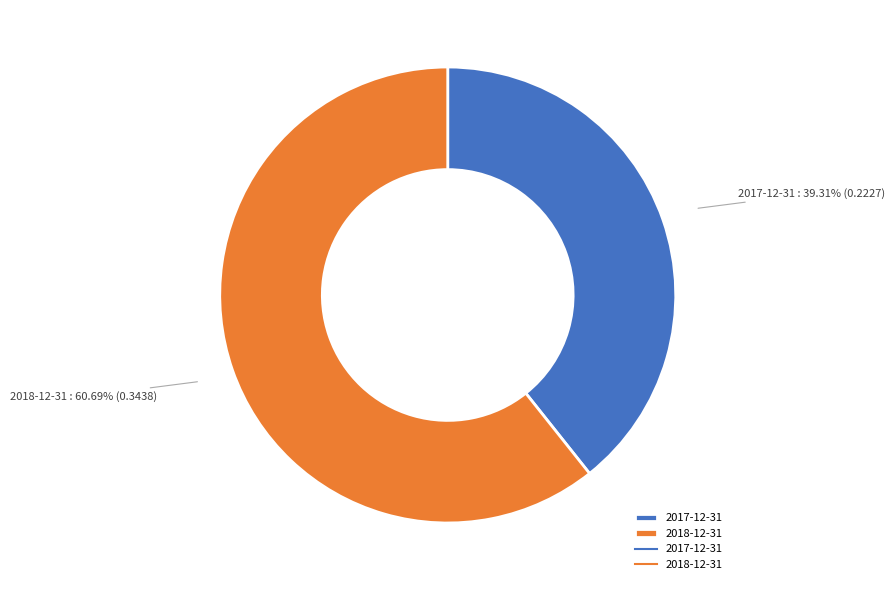

Which category has the smallest portion of the pie?

2017-12-31